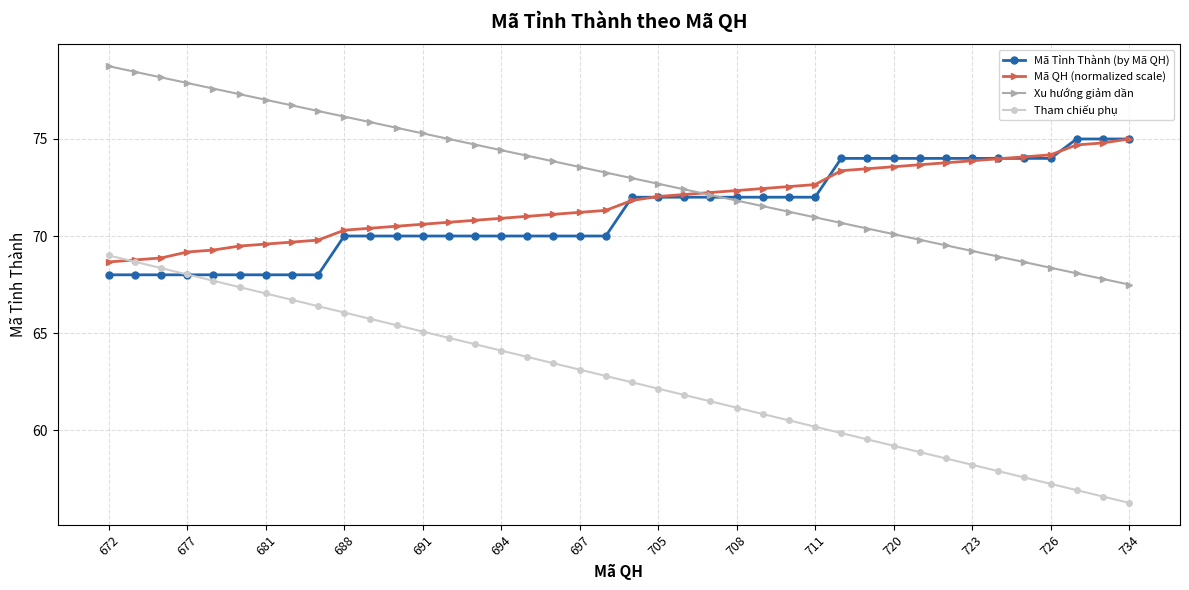

Which series has the largest total across all categories?

Xu hướng giảm dần